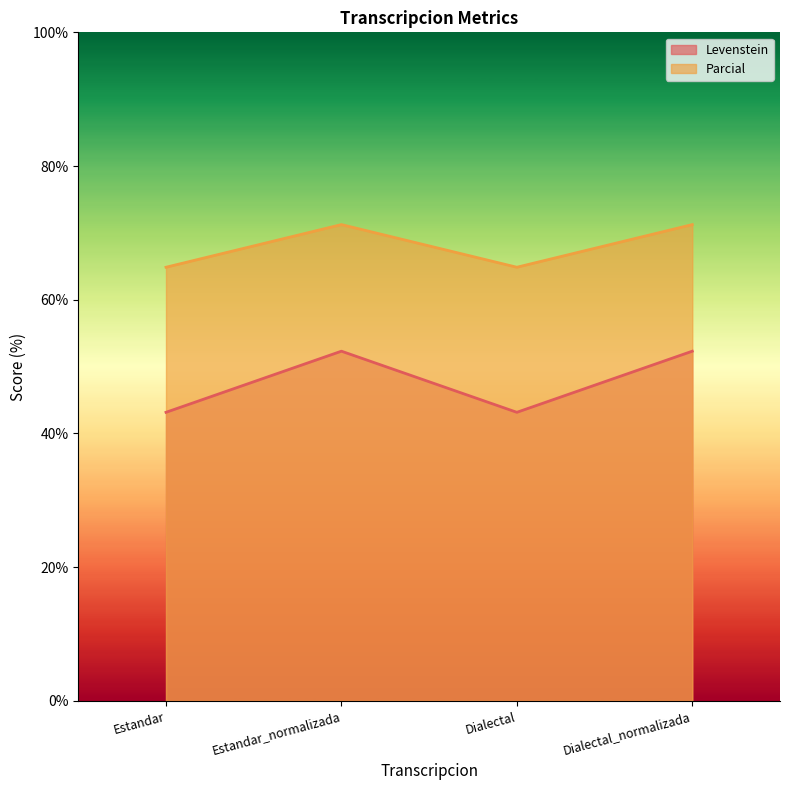

What value does the Levenstein series have at Dialectal?

43.2